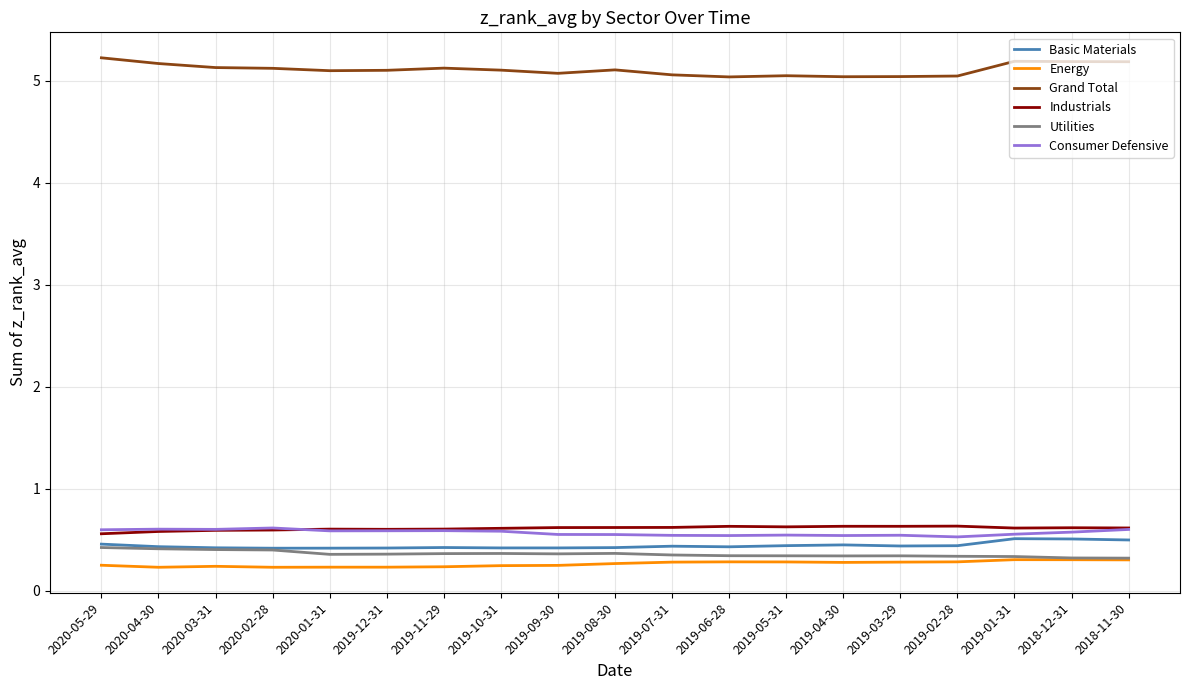

What position from the left is 2019-01-31?

17